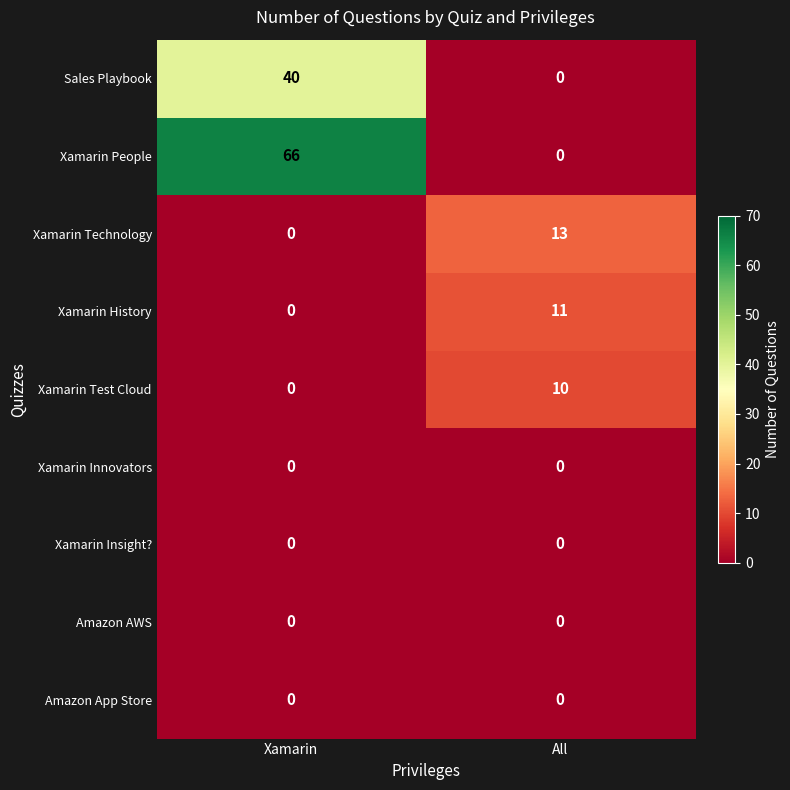

List the labels in order of Xamarin Test Cloud value, smallest first.

Xamarin, All